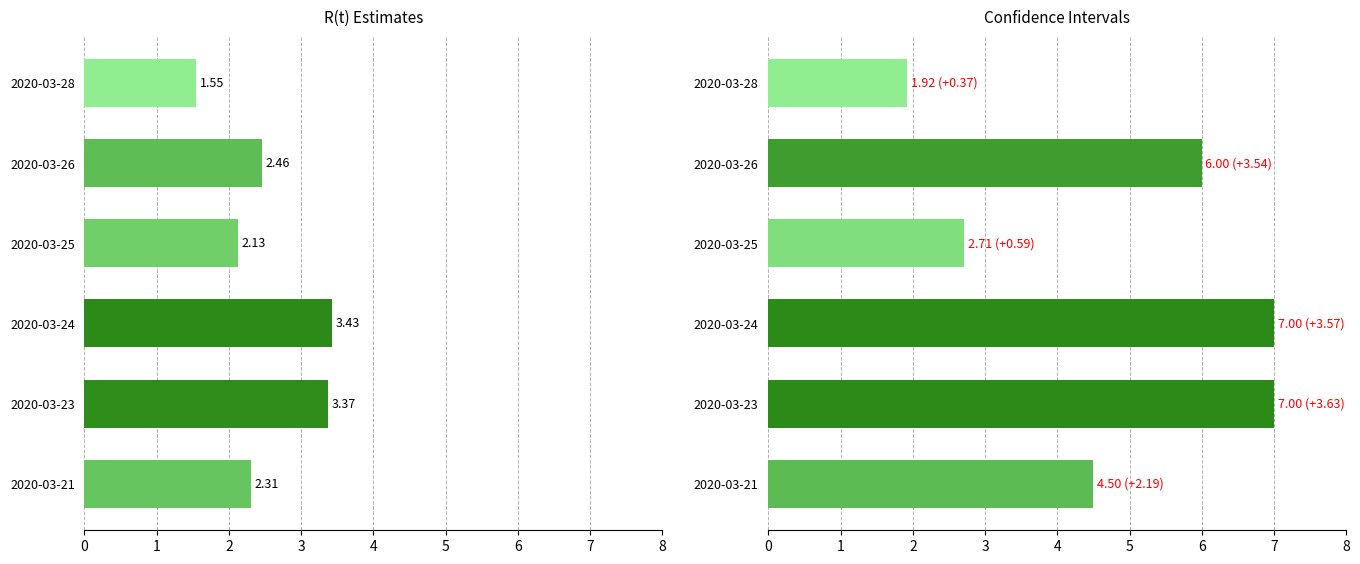

What is the maximum value shown in the chart?

7.0